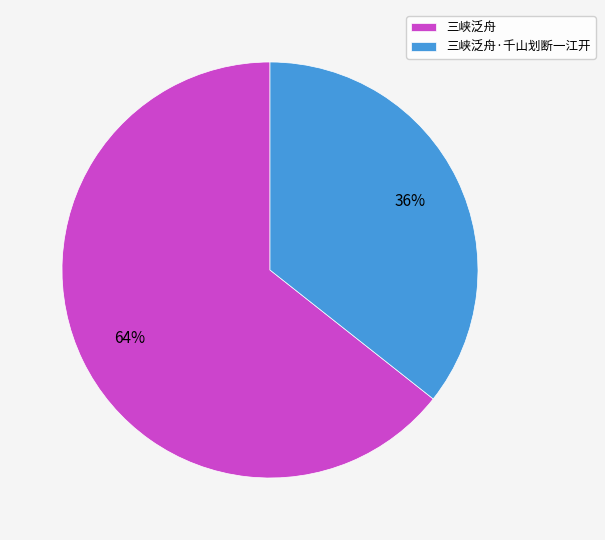

Count the number of slices in the pie.

2